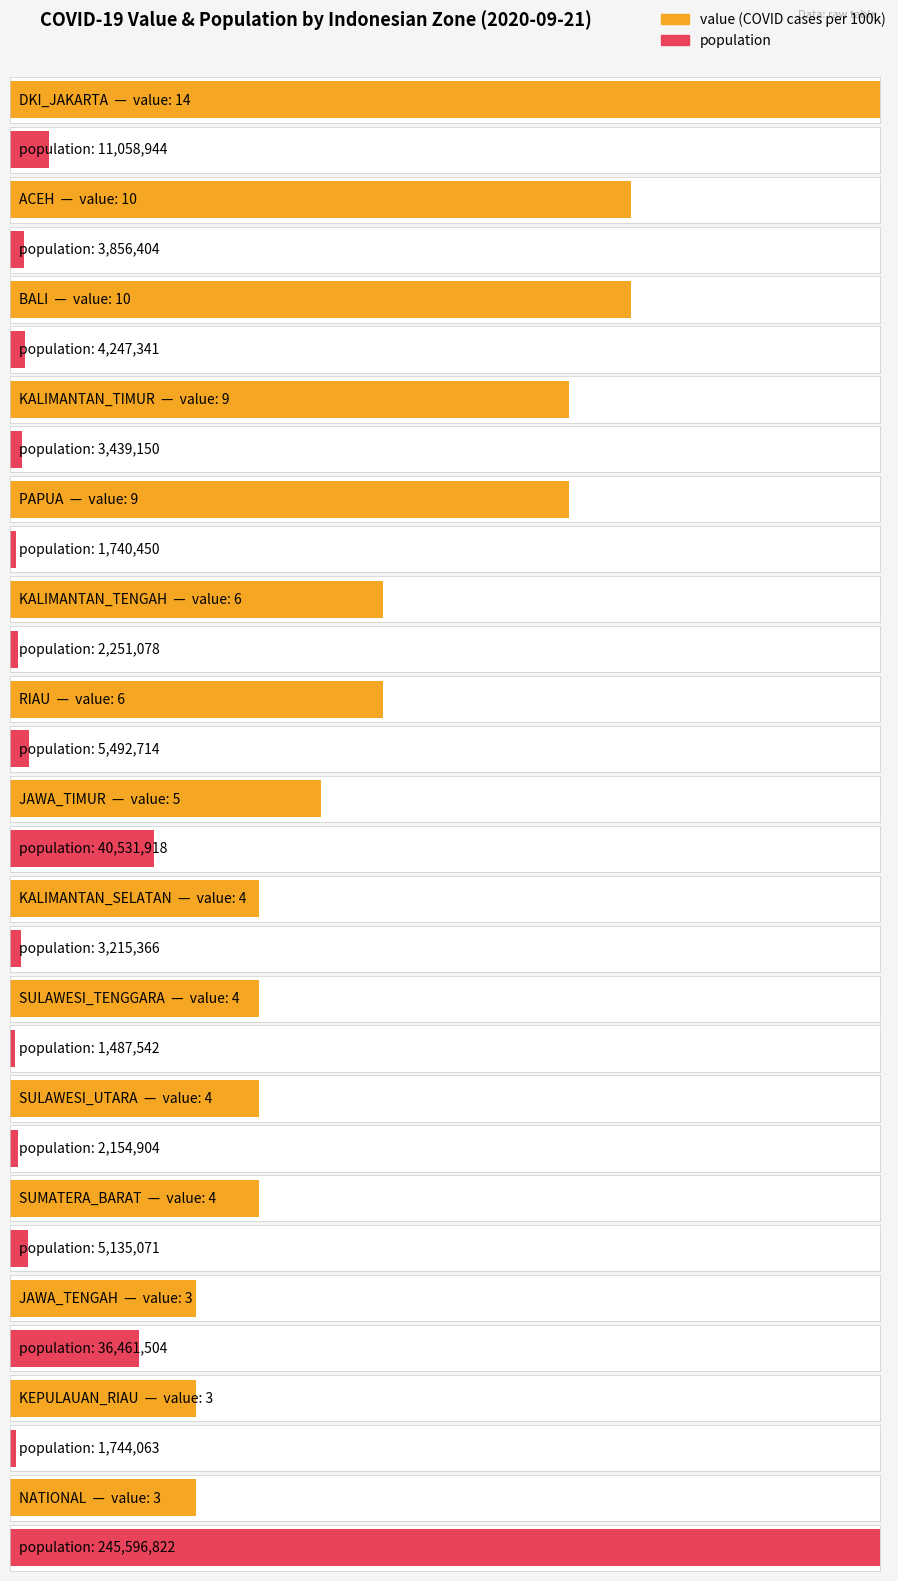

How many groups of bars are there?

15